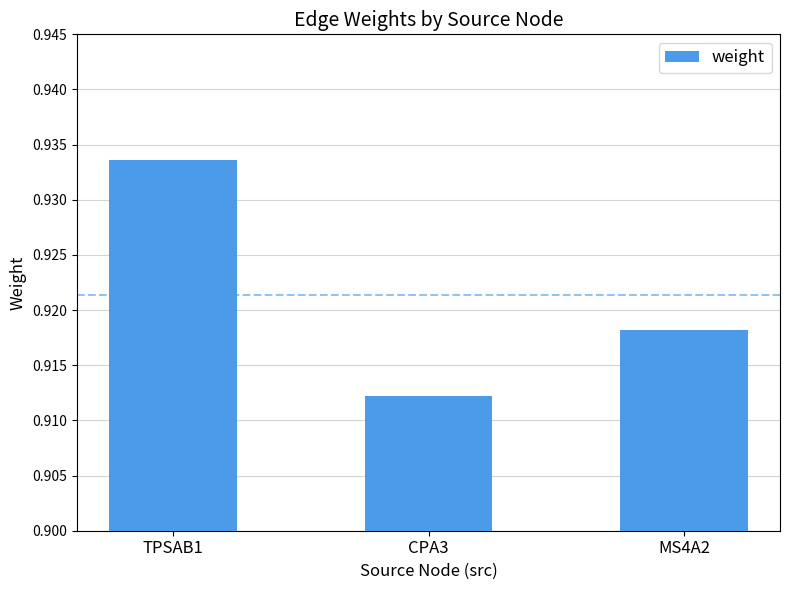

List the labels in order of value, largest first.

TPSAB1, MS4A2, CPA3